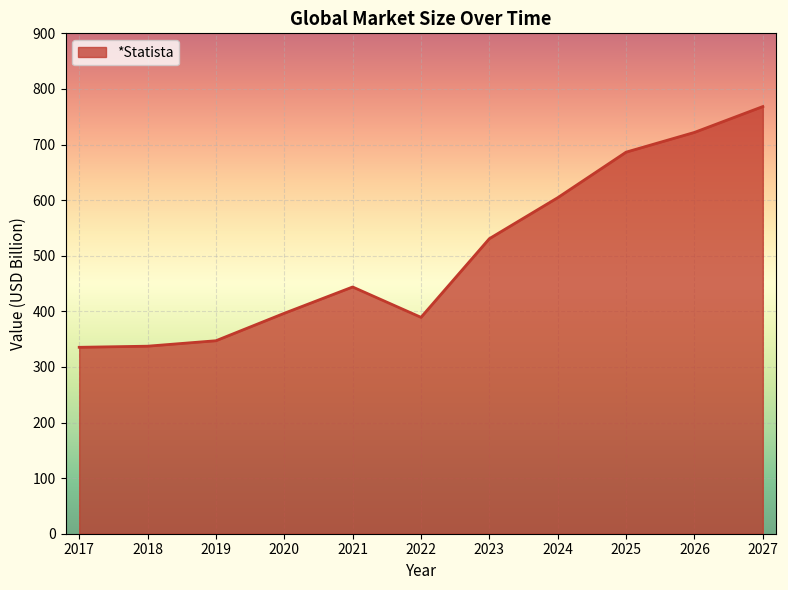

Read the value at 2021.

443.8